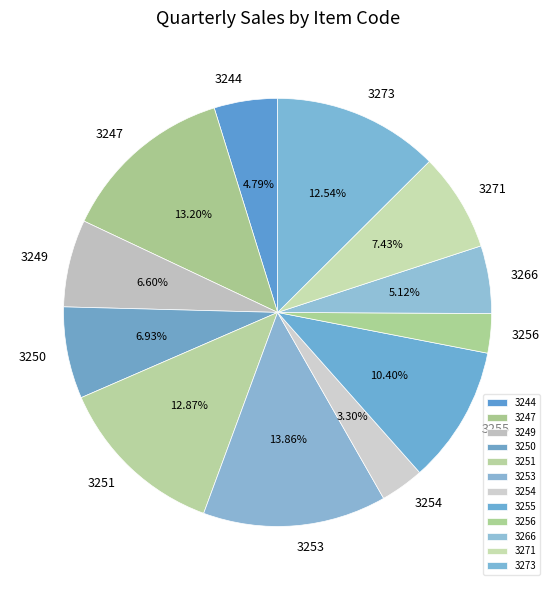

Is 3253 the majority of the pie?

No